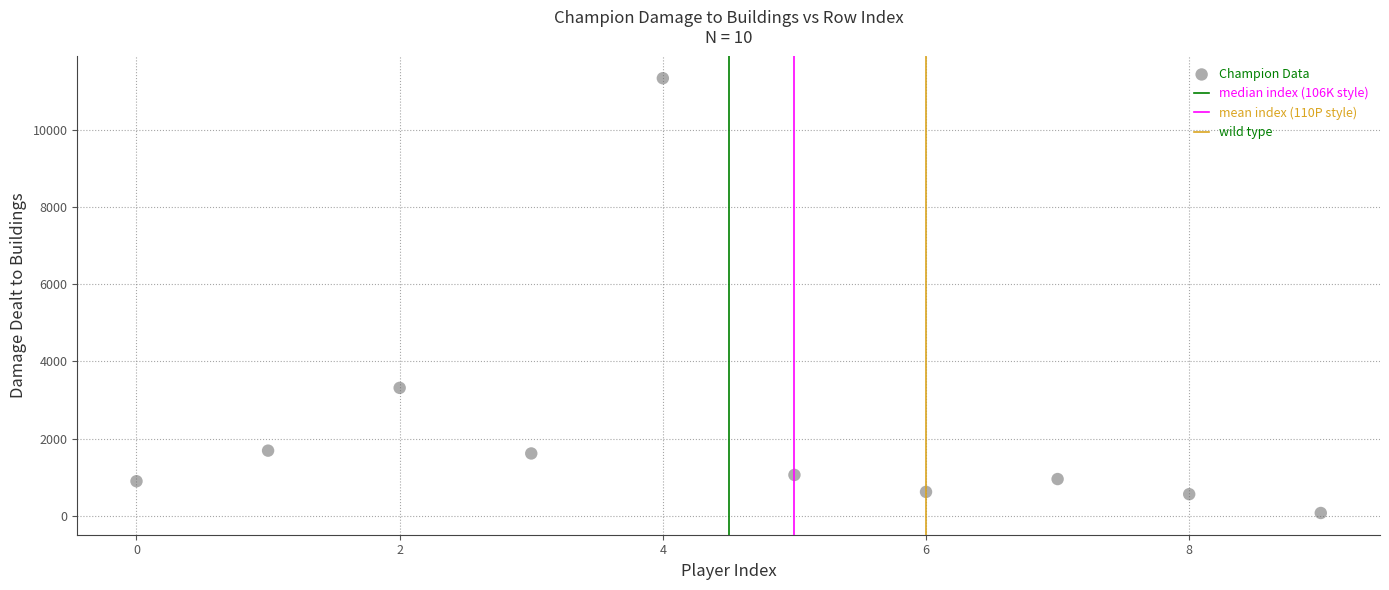

What Y value in the scatter plot is closest to 5707?

3314